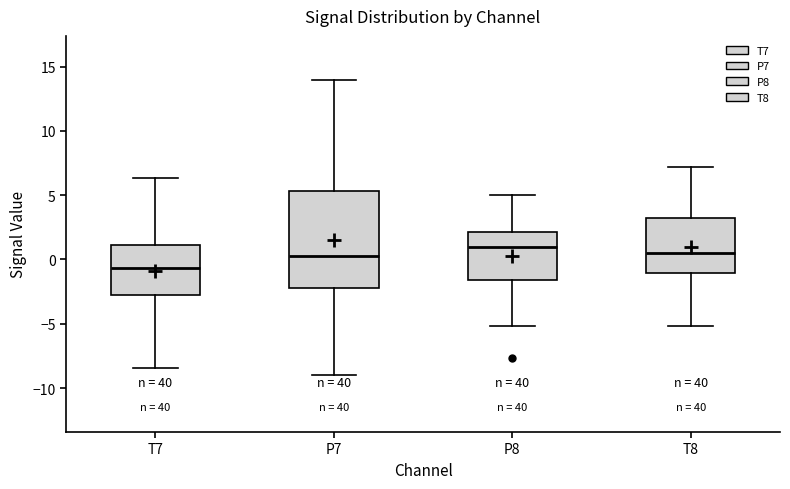

Reading left to right, transcribe this box plot: for each box, give where its median line is, the range the box spans, and where its two whiskers end, as read against the y-axis. The values are not printed on the chart, so give them approximately, as read against the axis.

T7: median -0.5, box -3.0 to 1.0, whiskers -8.5 to 6.5
P7: median 0.0, box -2.0 to 5.5, whiskers -9.0 to 14.0
P8: median 1.0, box -1.5 to 2.0, whiskers -5.0 to 5.0
T8: median 0.5, box -1.0 to 3.0, whiskers -5.0 to 7.0